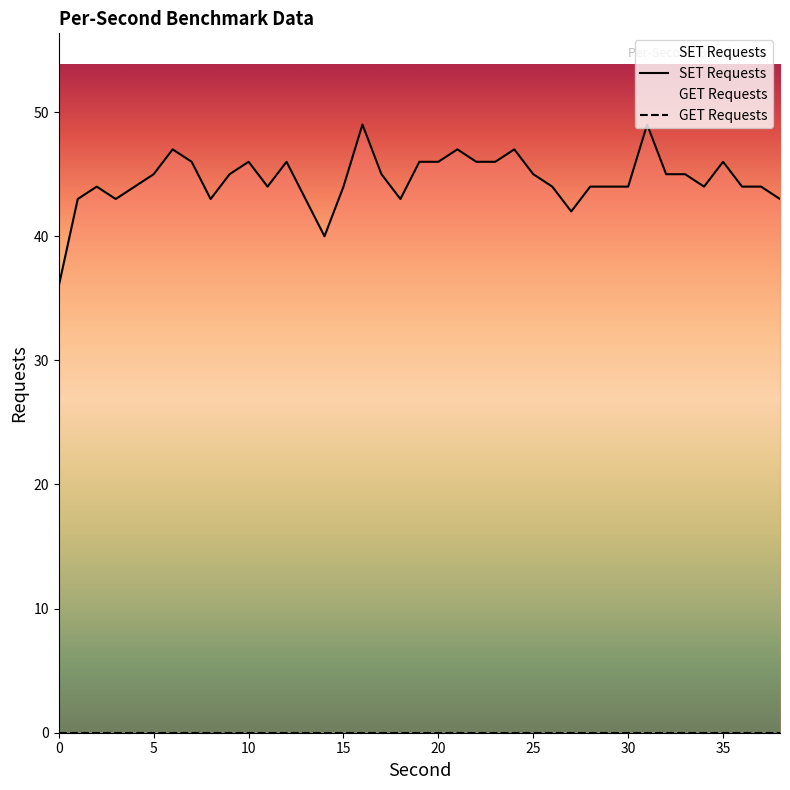

Reading left to right, list all the values displayed in this chart.

0=36	1=43	2=44	3=43	4=44	5=45	6=47	7=46	8=43	9=45	10=46	11=44	12=46	13=43	14=40	15=44	16=49	17=45	18=43	19=46	20=46	21=47	22=46	23=46	24=47	25=45	26=44	27=42	28=44	29=44	30=44	31=49	32=45	33=45	34=44	35=46	36=44	37=44	38=43